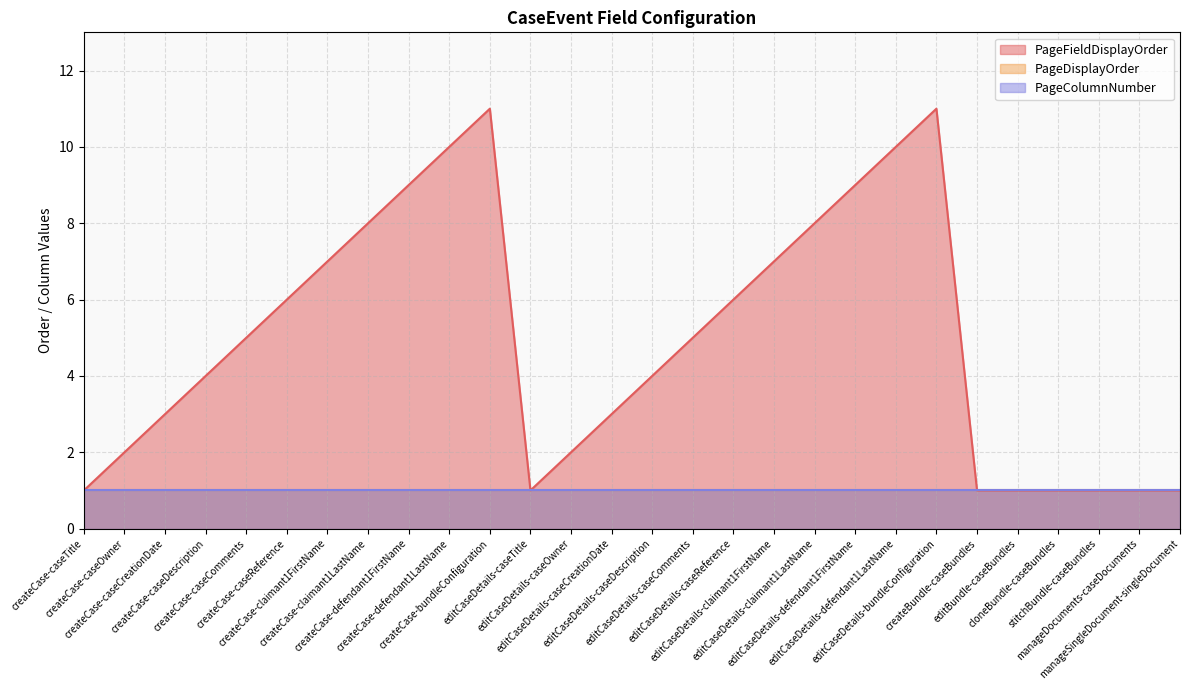

Count the number of categories in the chart.

28